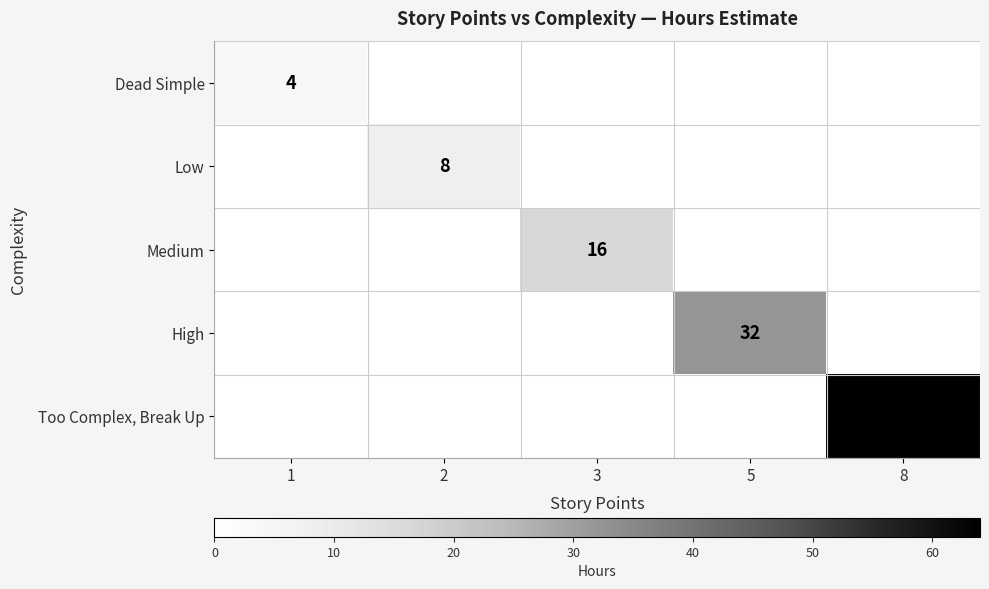

At which category does the chart reach its peak across all series?

8